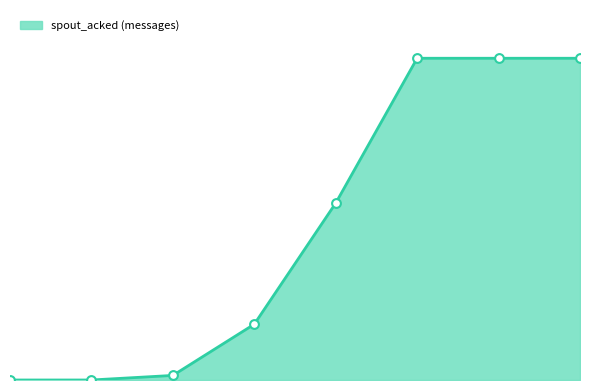

Does the chart have visible grid lines?

No